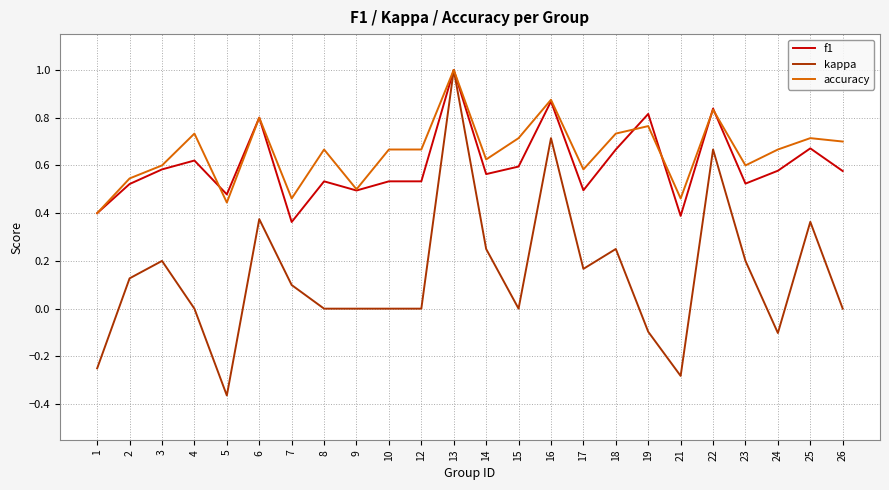

Which category has the highest value in the f1 series?

13